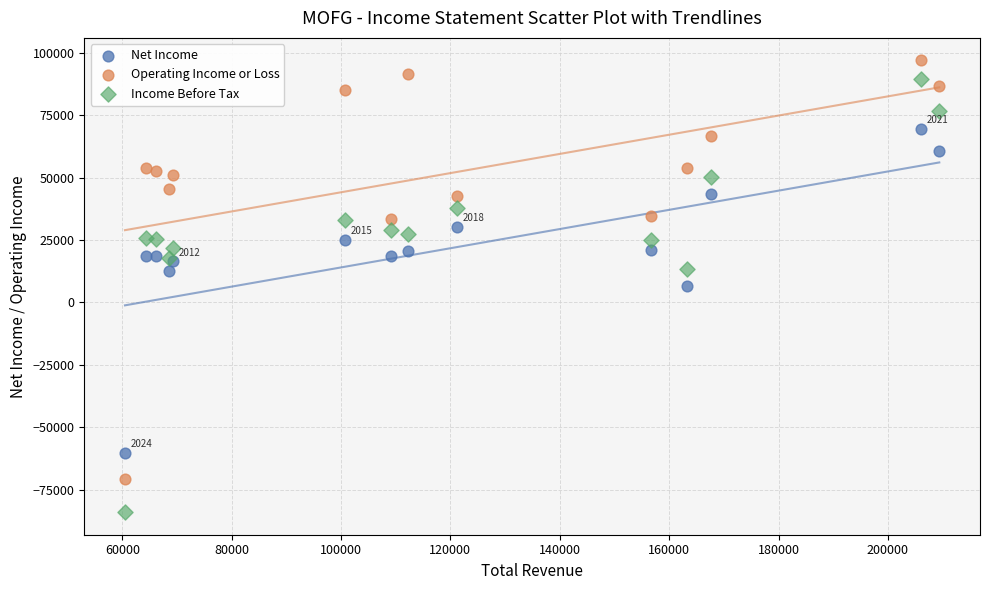

In the Net Income series, what Y value is closest to 4600?

6600